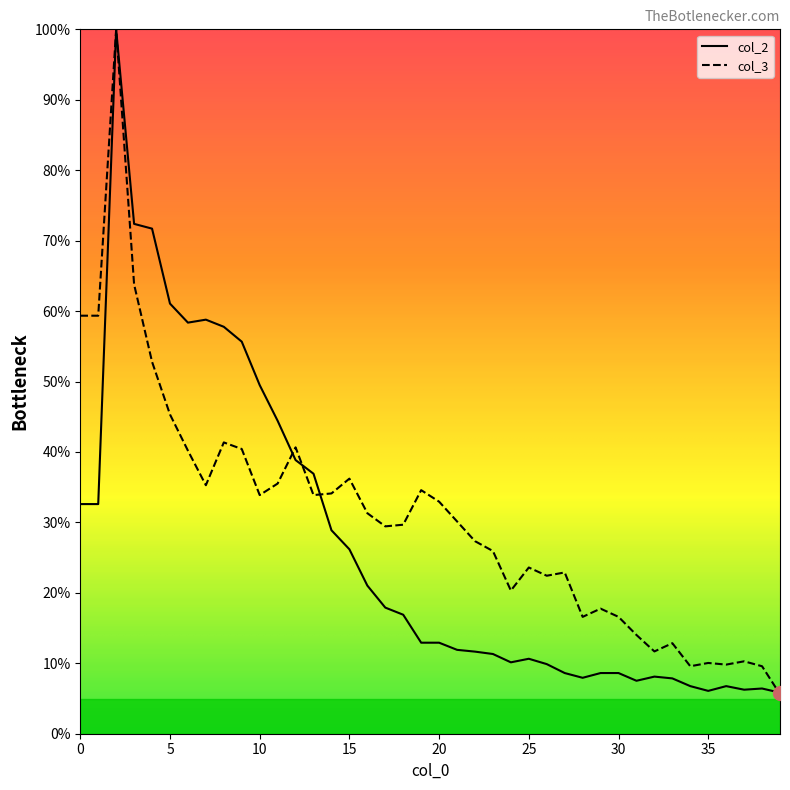

What is the minimum value shown in the chart?

5.6